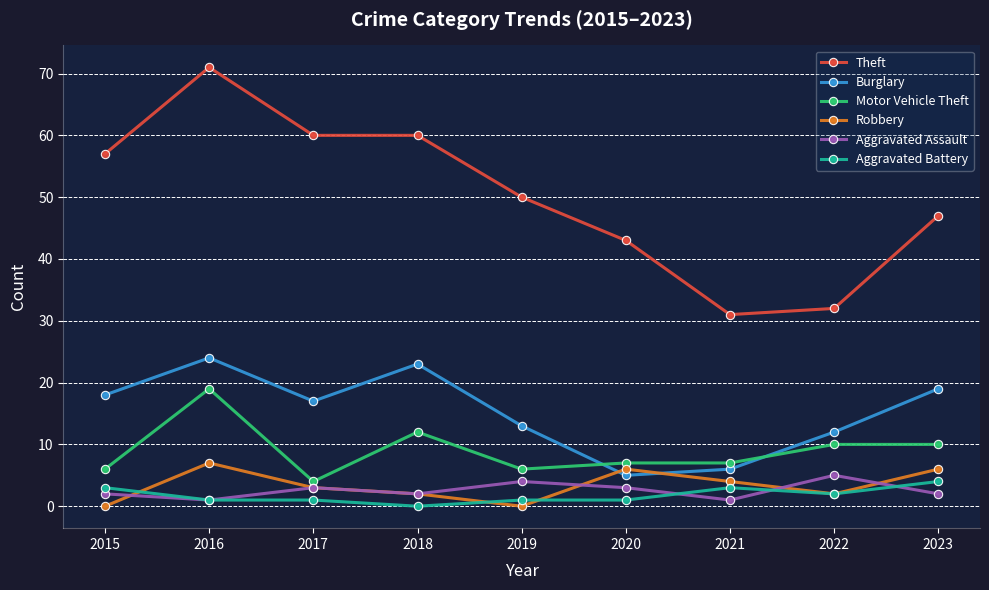

True or false: Motor Vehicle Theft and Aggravated Assault cross at least once.

False